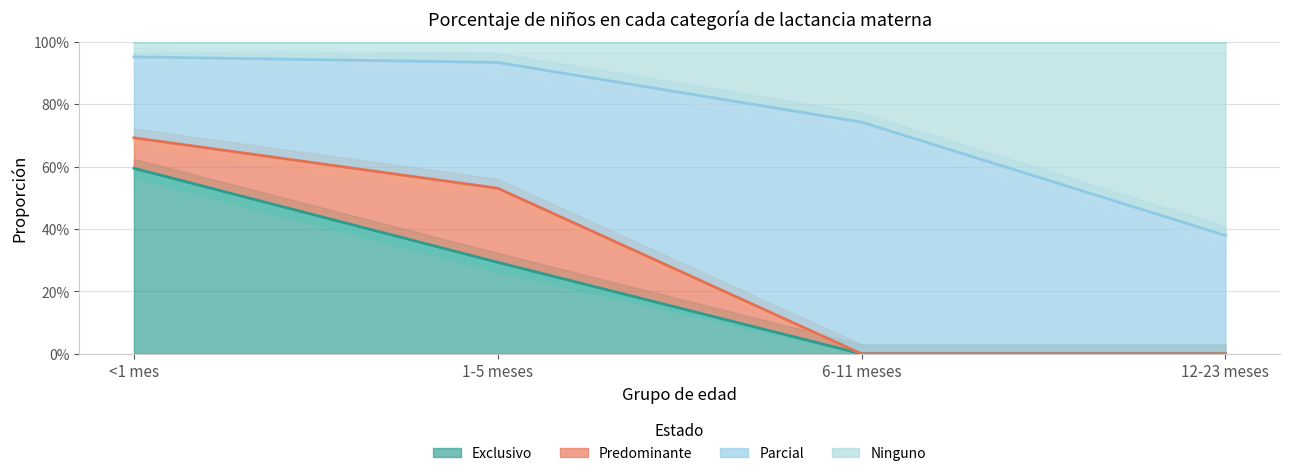

True or false: Ninguno has more than 1 points higher than both neighbors.

False